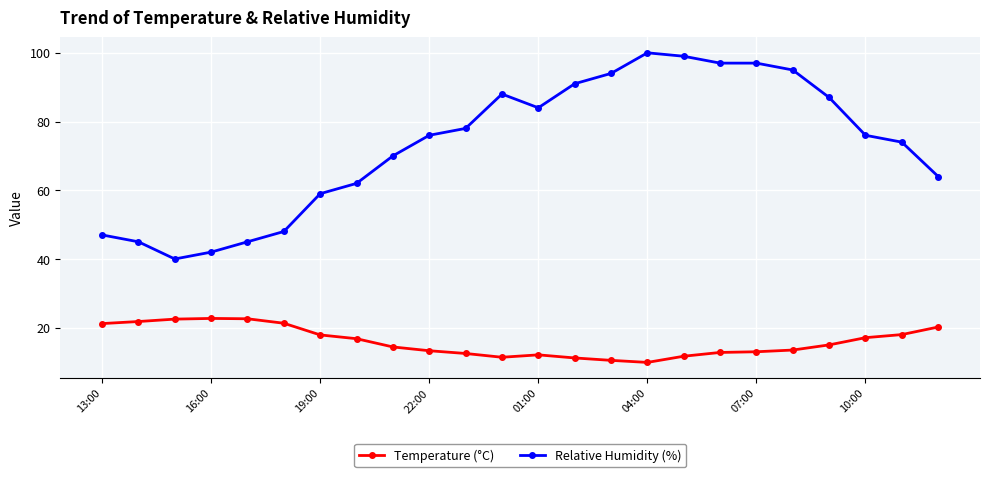

Which series has the largest total across all categories?

Relative Humidity (%)